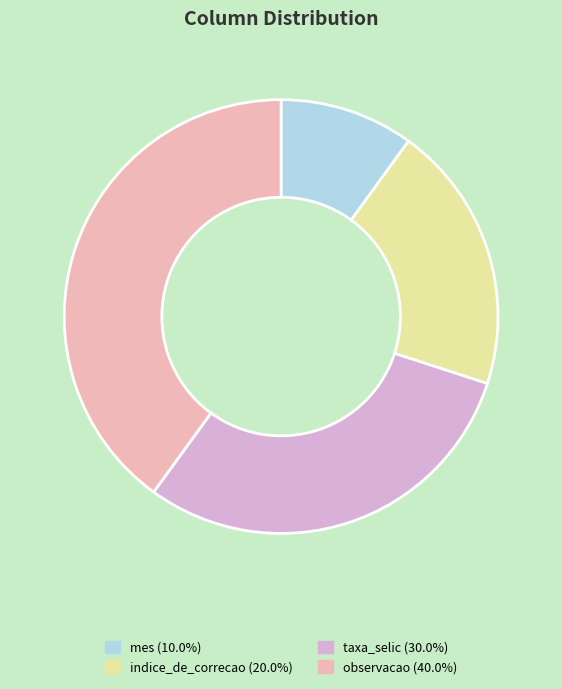

Which category has the biggest portion of the pie?

observacao